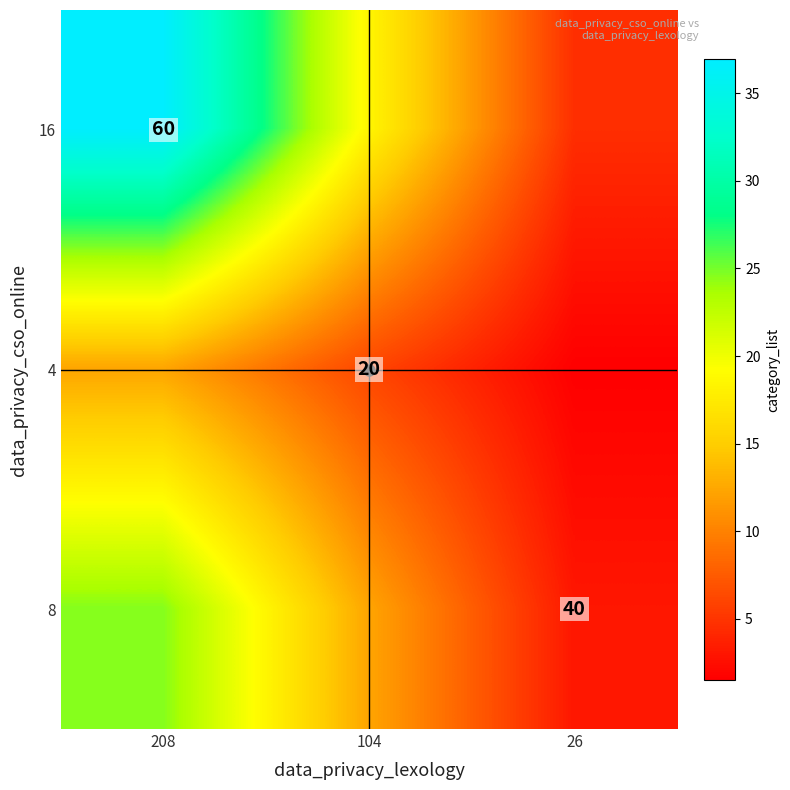

At which category does the chart reach its minimum across all series?

26